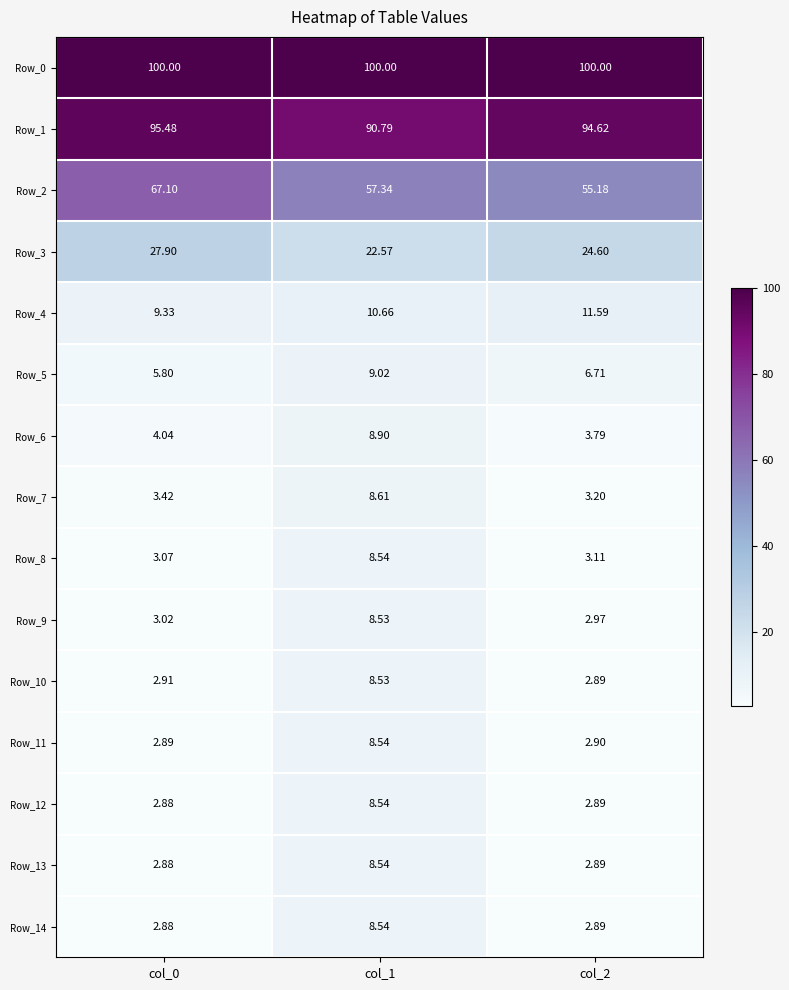

Is the value of Row_8 at col_0 greater than the value of Row_7 at col_2?

No